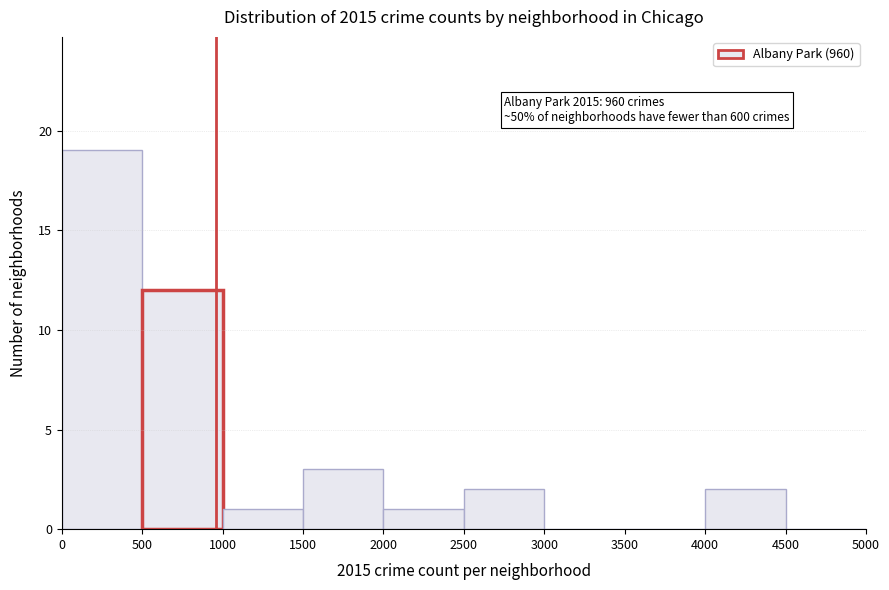

Over which range of the x-axis is the bar tallest?

0 to 500